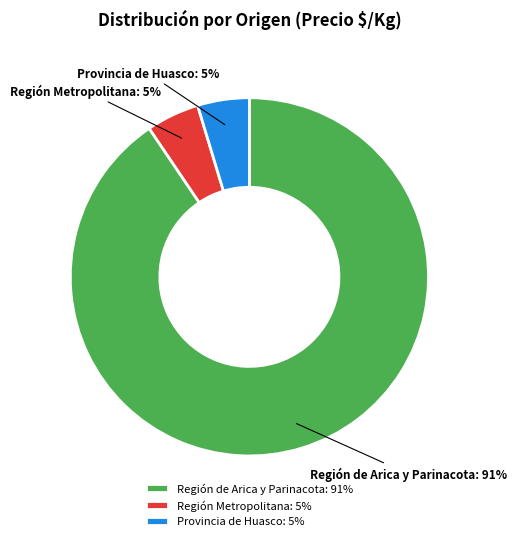

Does Región de Arica y Parinacota account for over 50% of the chart?

Yes